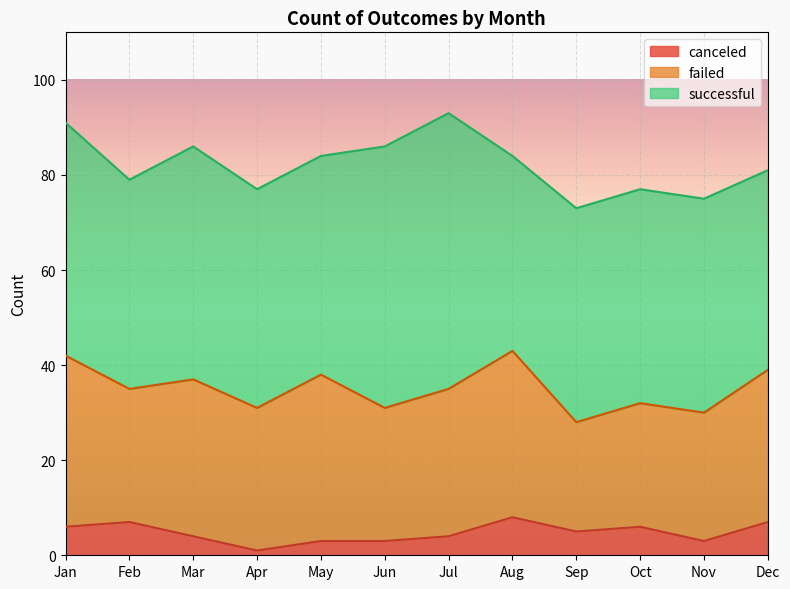

What is the value of the canceled point at the 1st from the left?

6